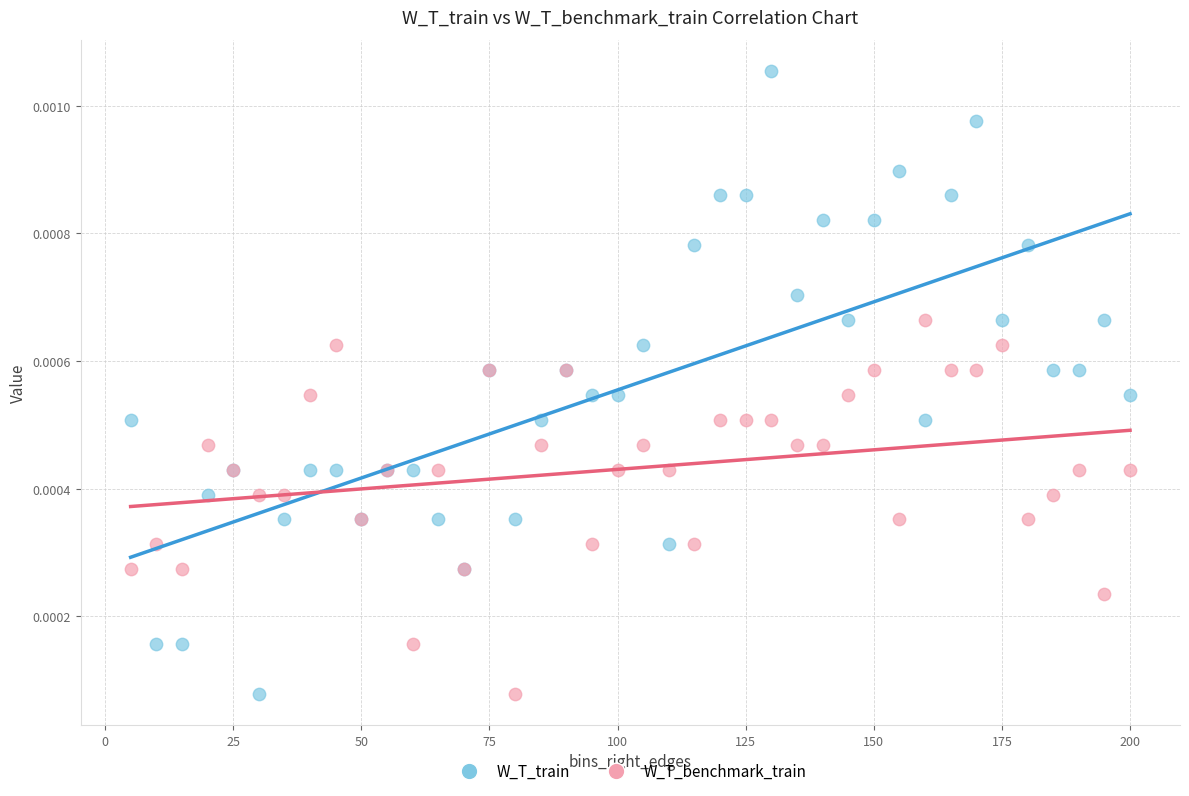

Which series reaches the maximum Y coordinate?

W_T_train